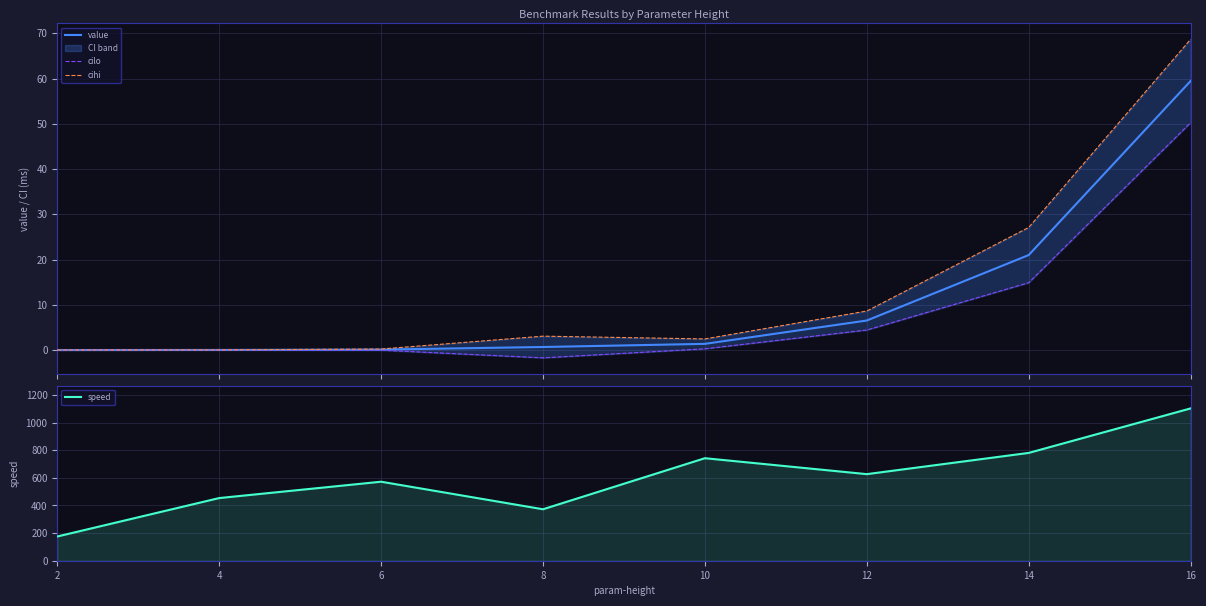

The cihi series shows 4.1 at 10. True or false?

False